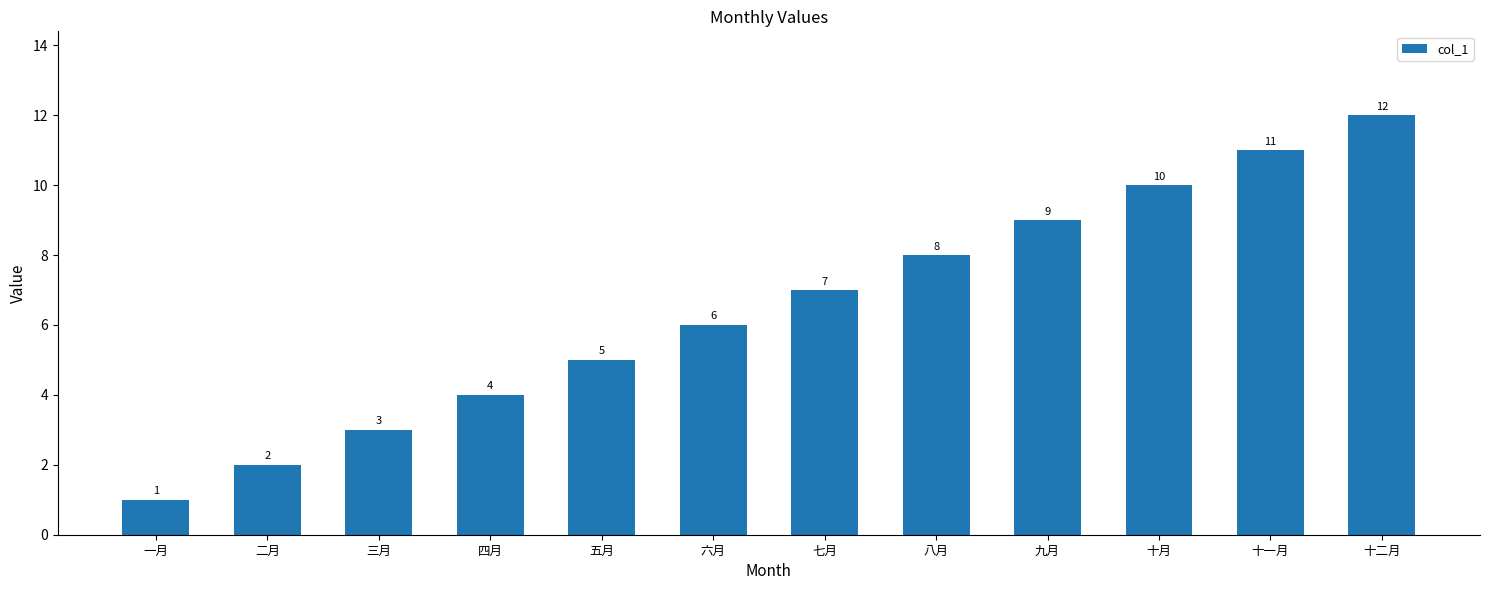

Rank the categories by value from highest to lowest.

十二月, 十一月, 十月, 九月, 八月, 七月, 六月, 五月, 四月, 三月, 二月, 一月